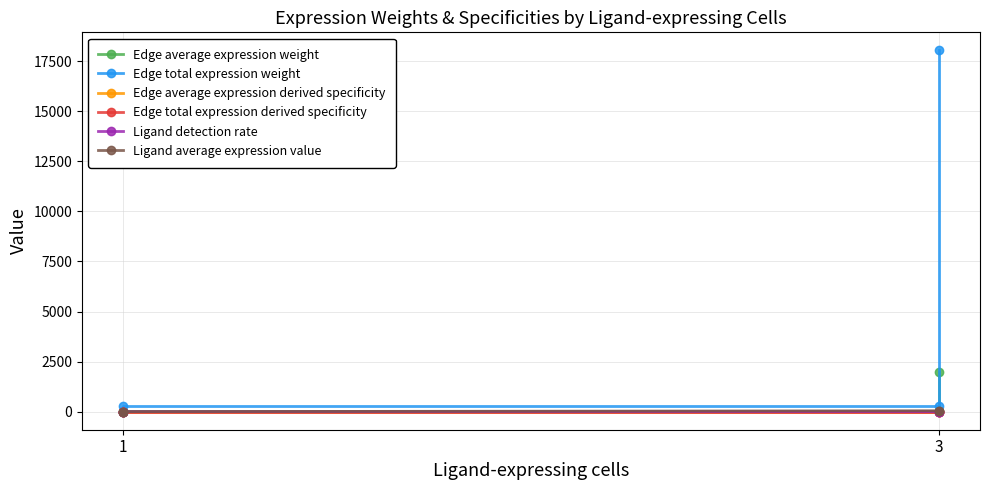

Which has a higher value, 3 or 1?

3